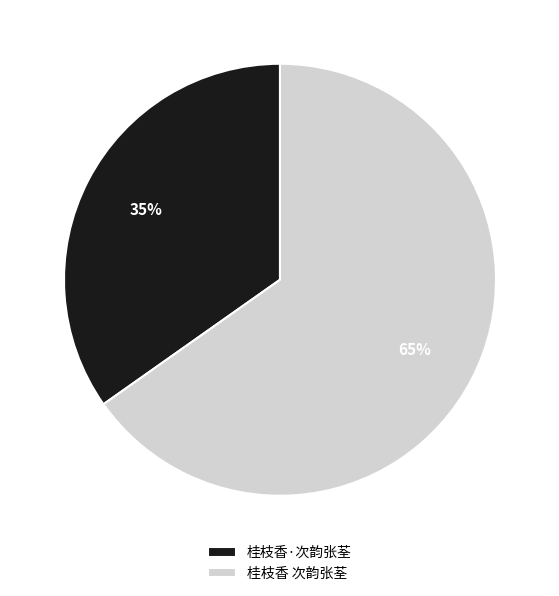

To the nearest percent, what is the difference between the largest and smallest slice percentages?

30%